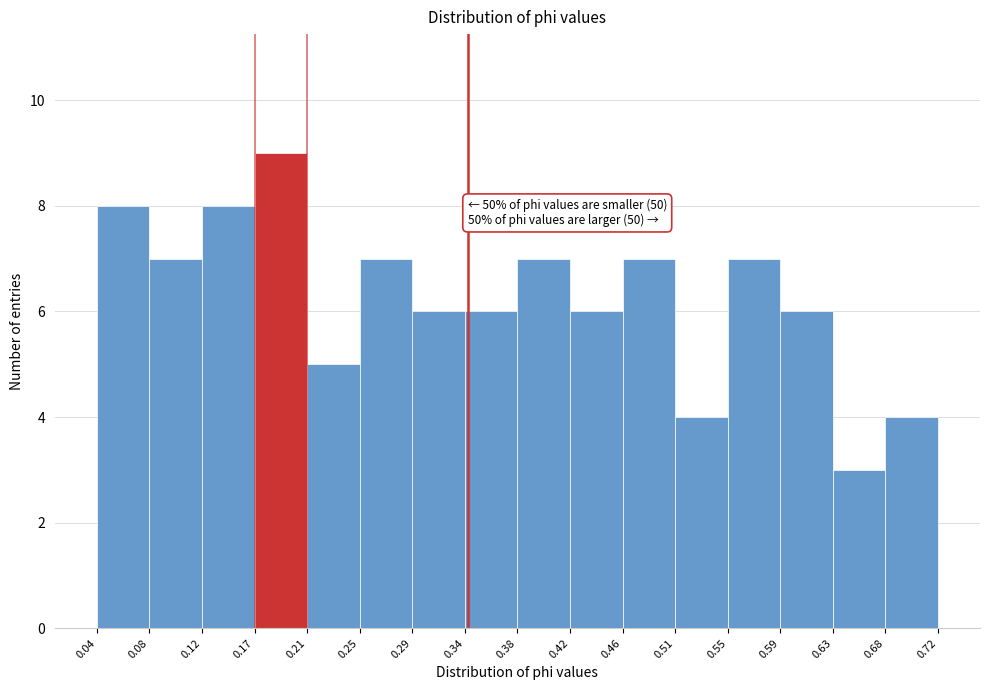

Over which range of the x-axis is the bar tallest?

0.17 to 0.21